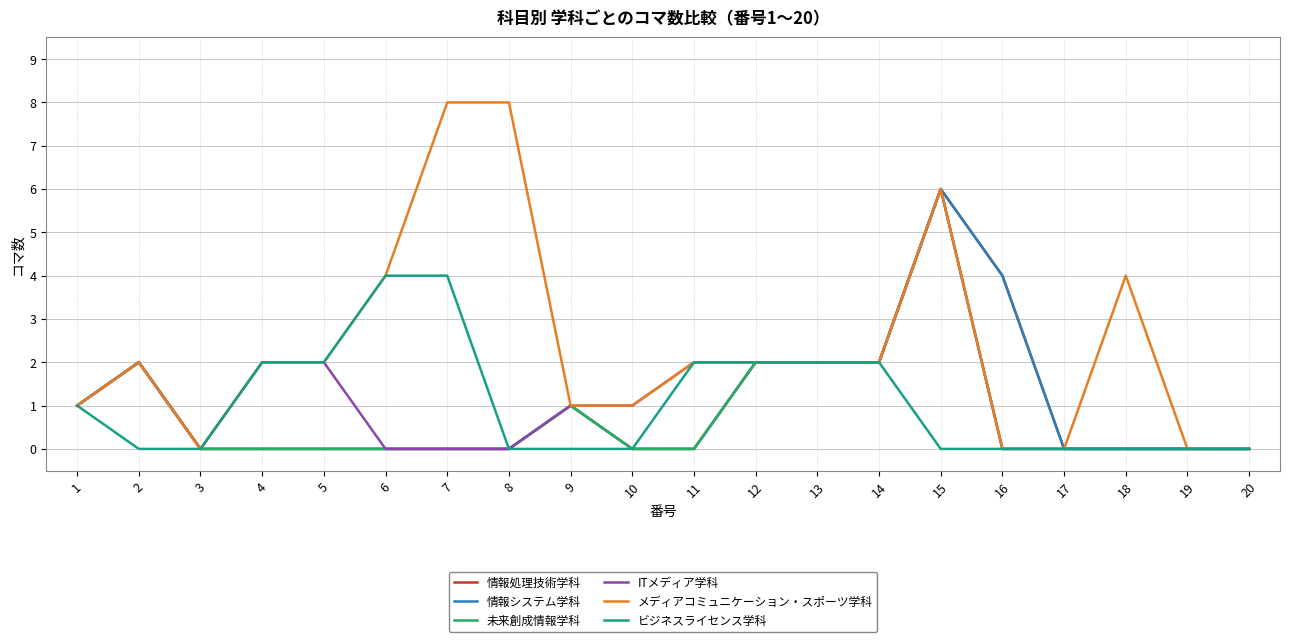

At which label does ITメディア学科 reach its peak?

15